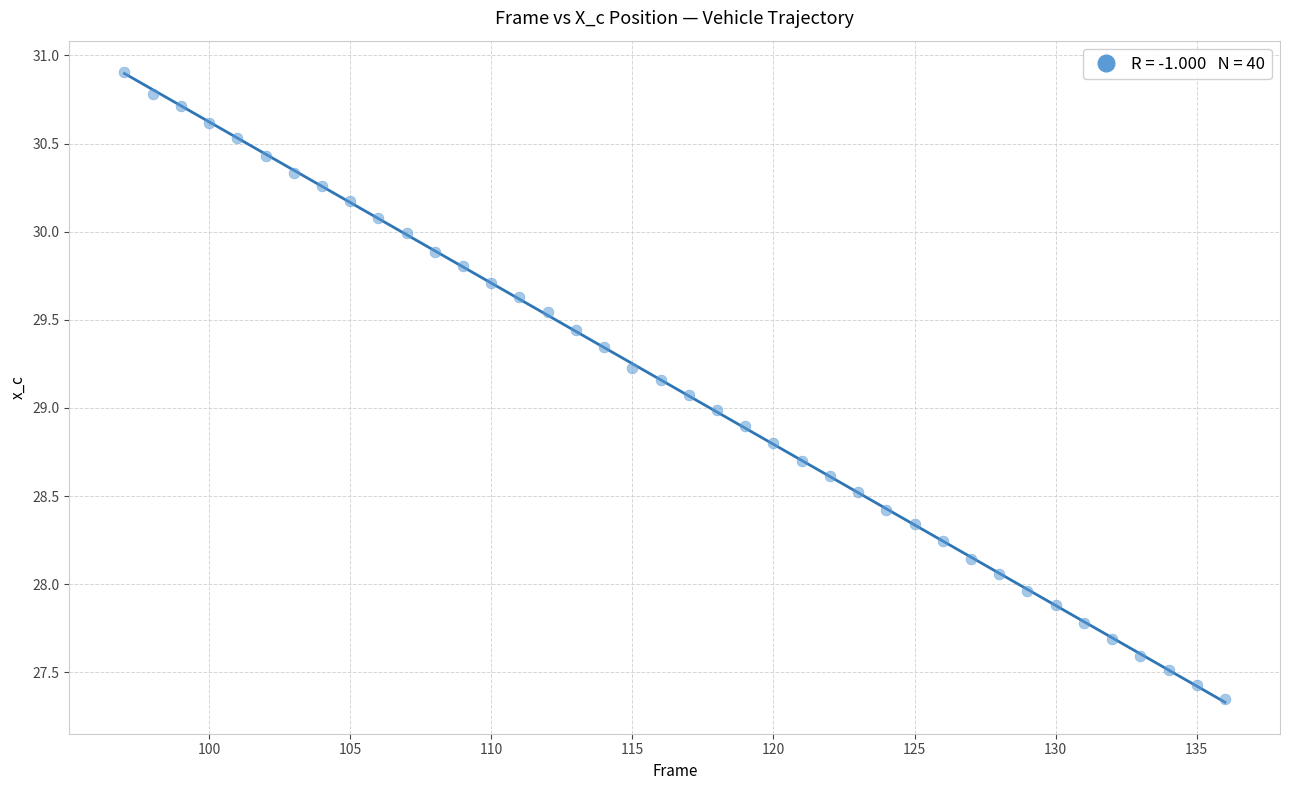

What is the range of Y values (max minus min)?

3.6